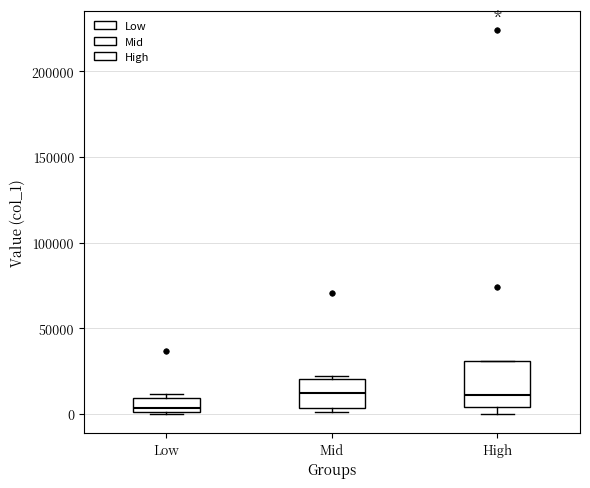

Comparing the boxes themselves (not the whiskers), which one is the tallest?

High